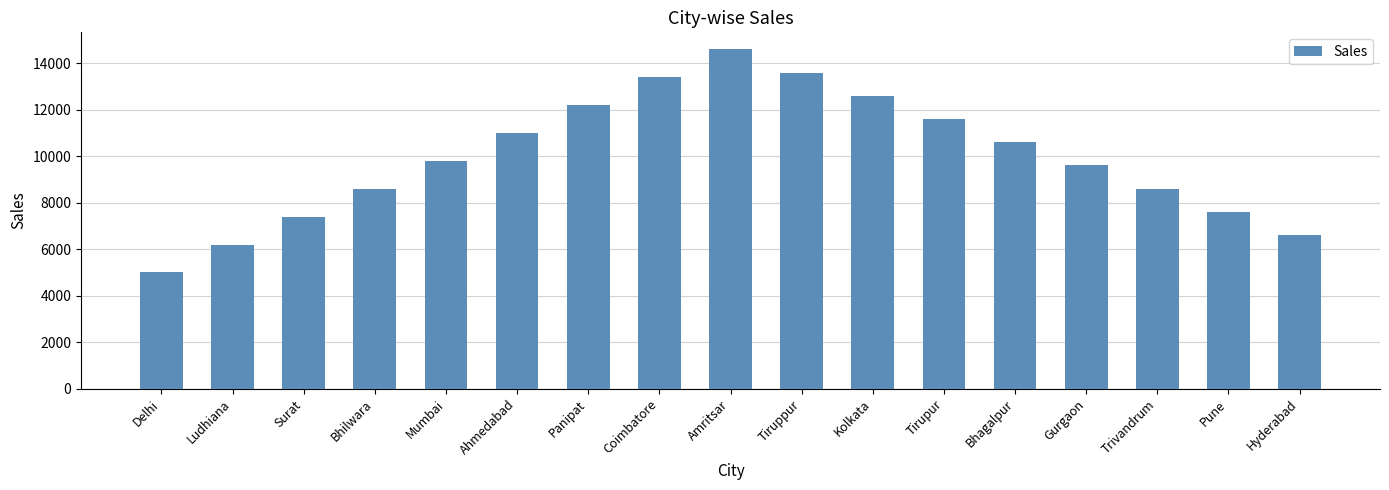

Where is the data nearest to the value 9800?

Mumbai